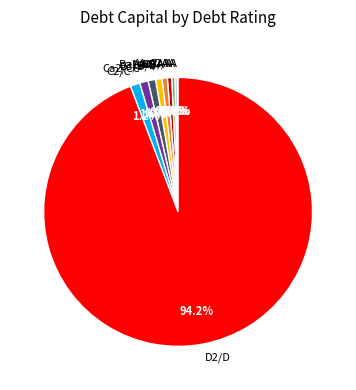

What is the largest slice in the pie chart?

D2/D